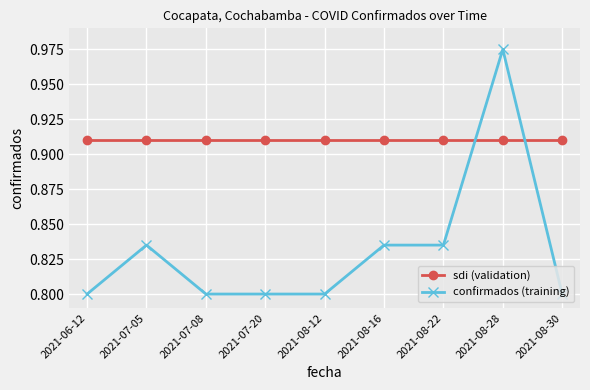

Rank the series by their average value, from highest to lowest.

sdi (validation), confirmados (training)